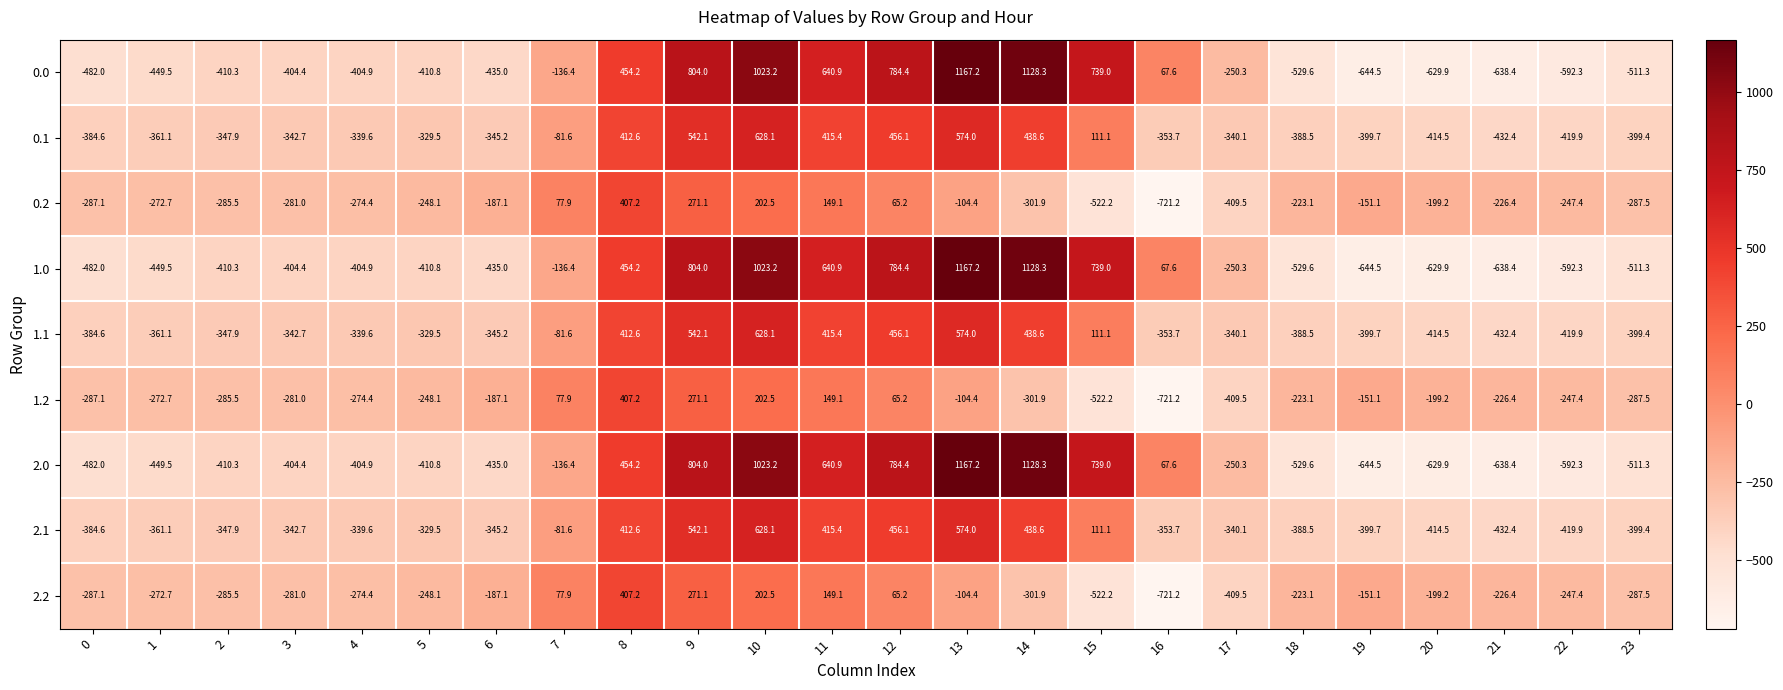

What is the lowest value of the 2.2 series?

-721.2